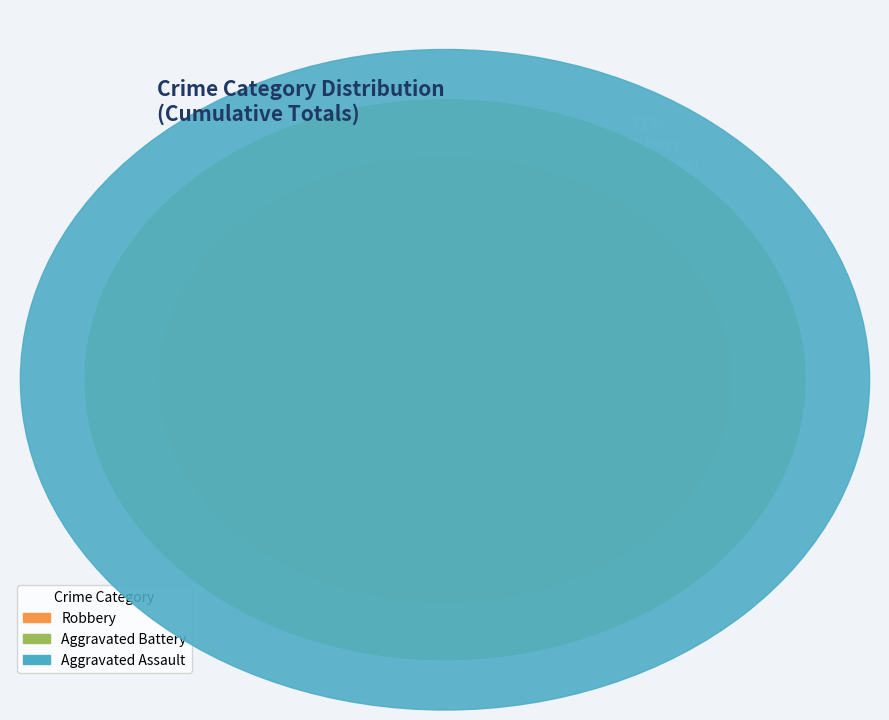

Is the sum of Aggravated Battery and Robbery greater than half?

Yes